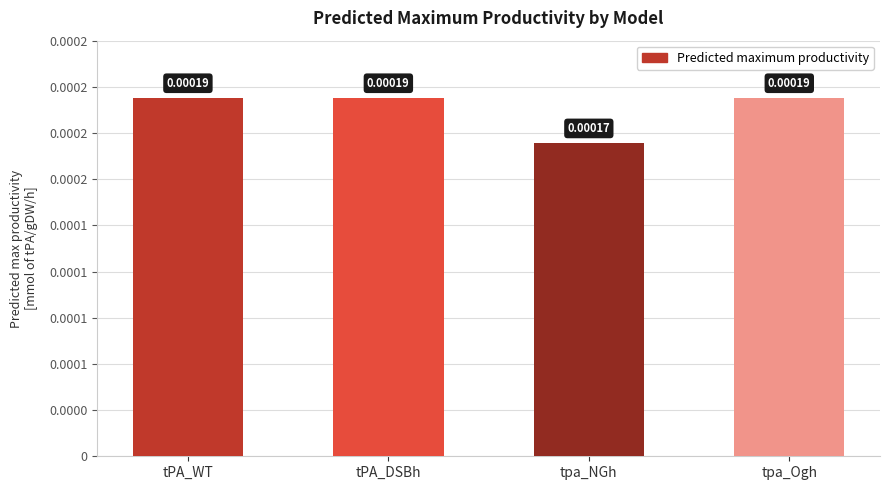

Is it true that the value at tPA_DSBh is 0.0?

False